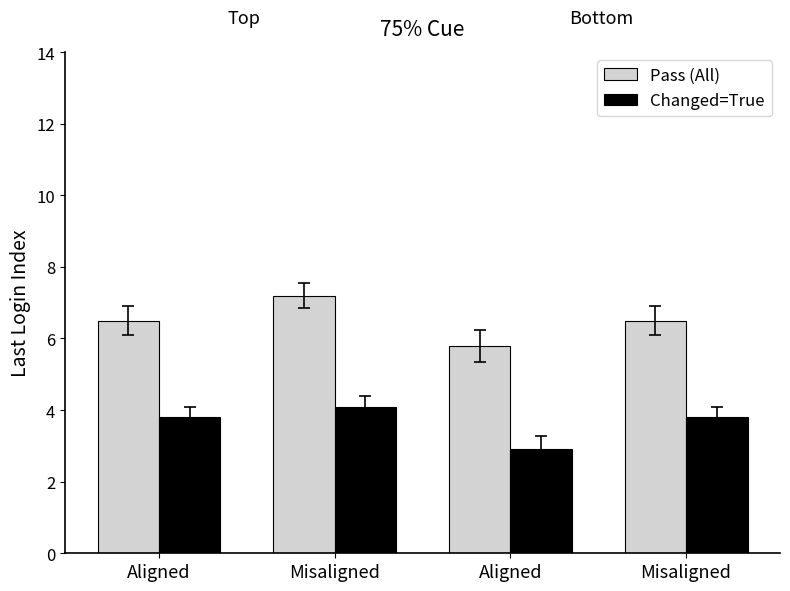

At how many categories does at least one series exceed 3?

4